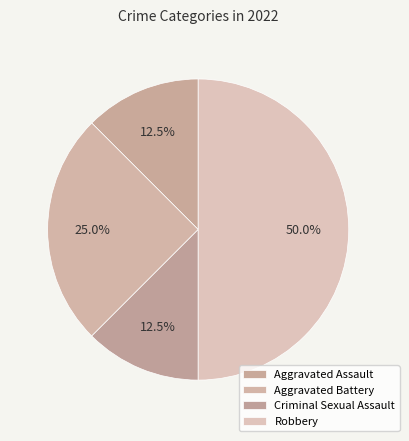

The Aggravated Battery slice represents 25% of the pie. True or false?

True